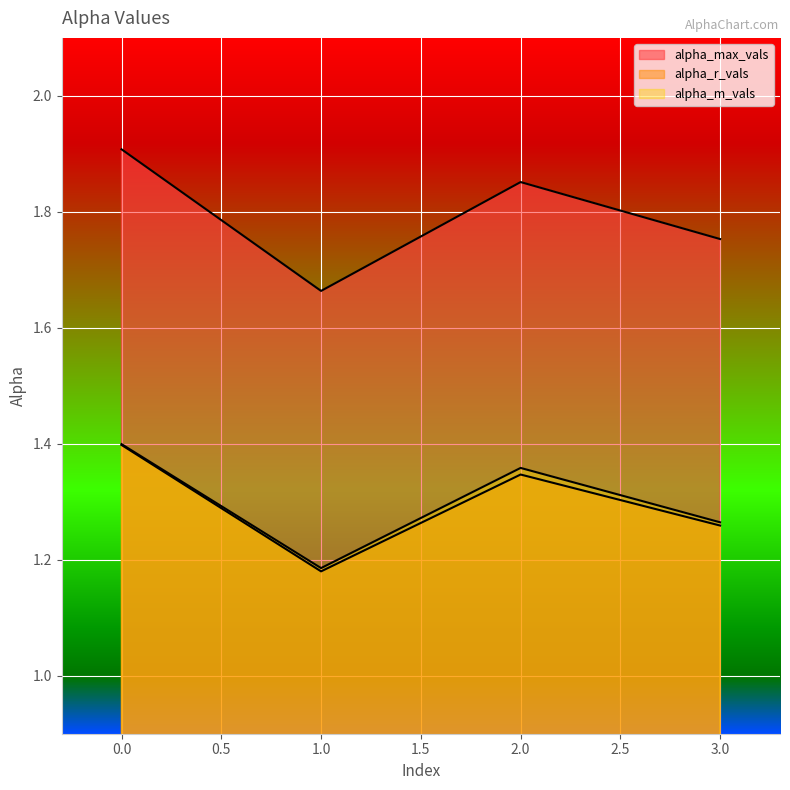

What is the value of the alpha_m_vals point at the 3rd from the left?

1.4